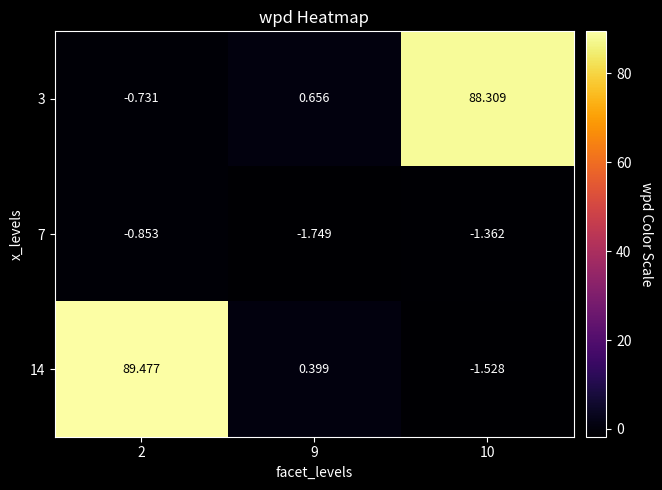

Is the value of 3 at 9 greater than the value of 14 at 10?

Yes